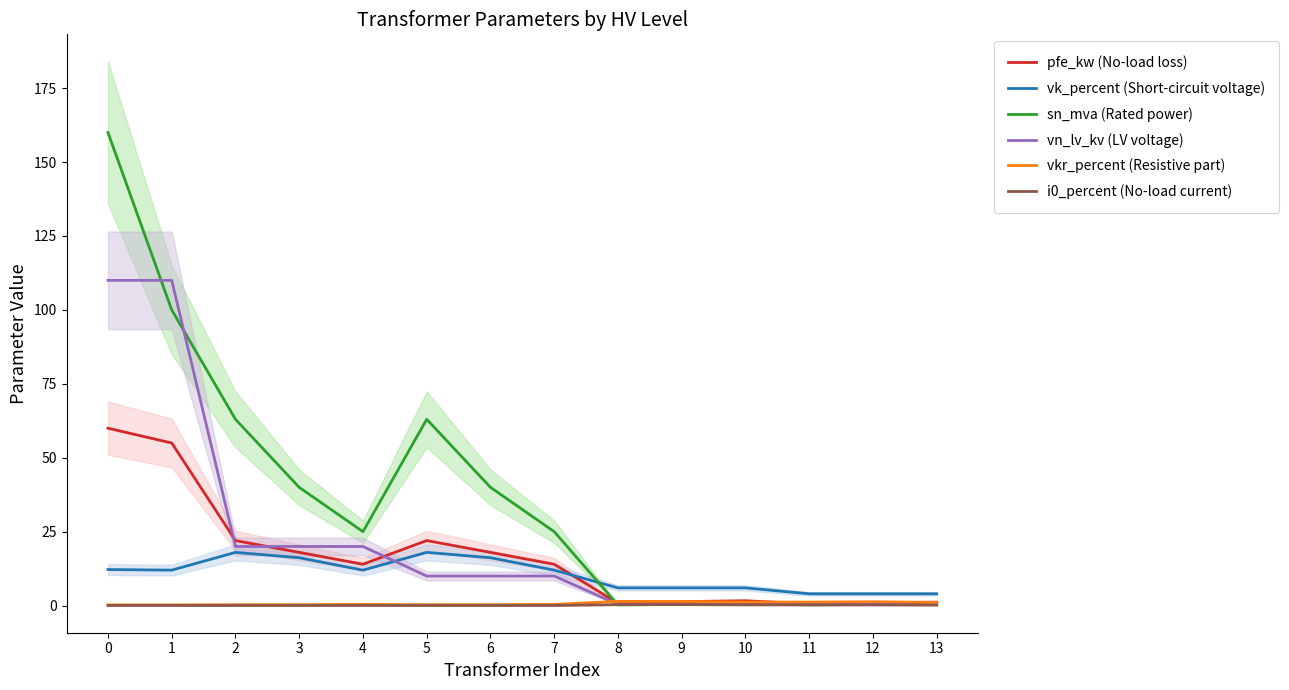

How many lines are shown in the chart?

6